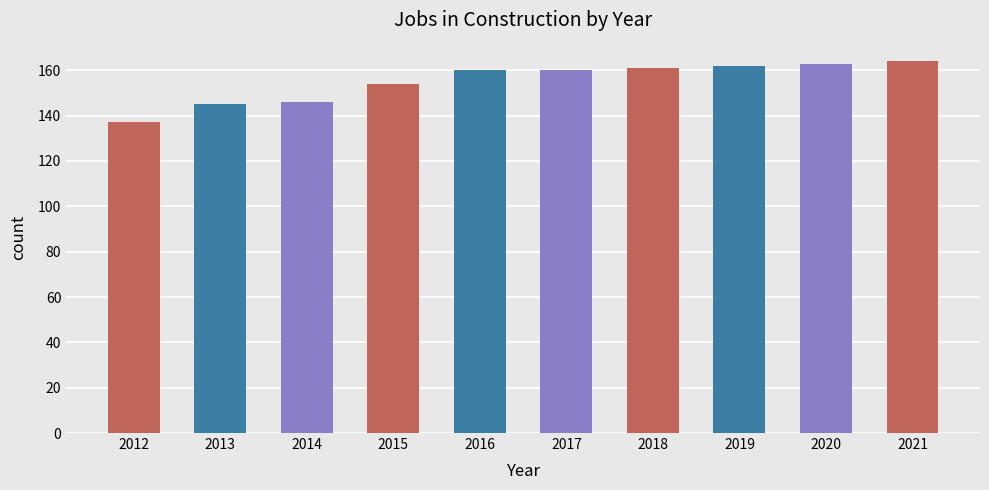

Which category has the lowest value across all series?

2012